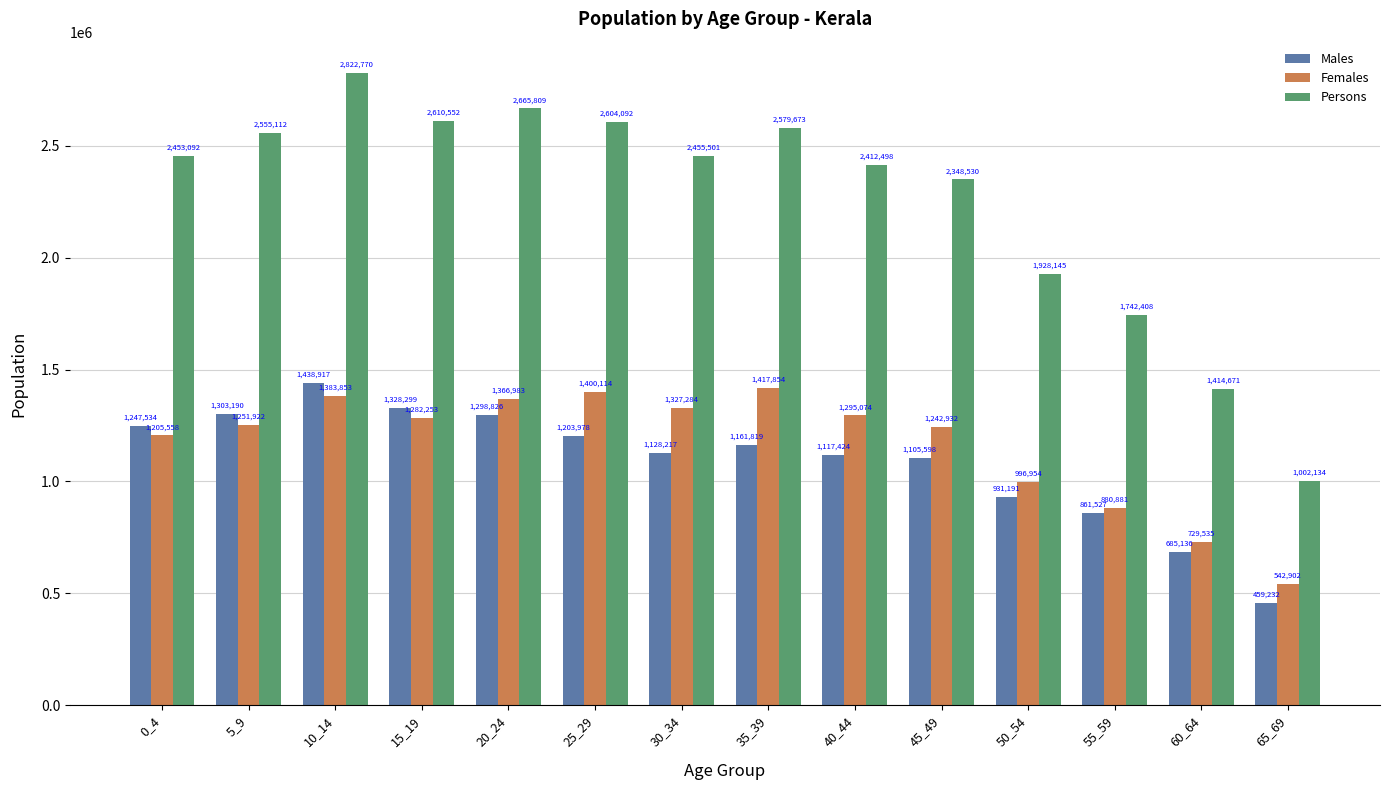

What is the approximate value of Persons at 45_49?

2348530